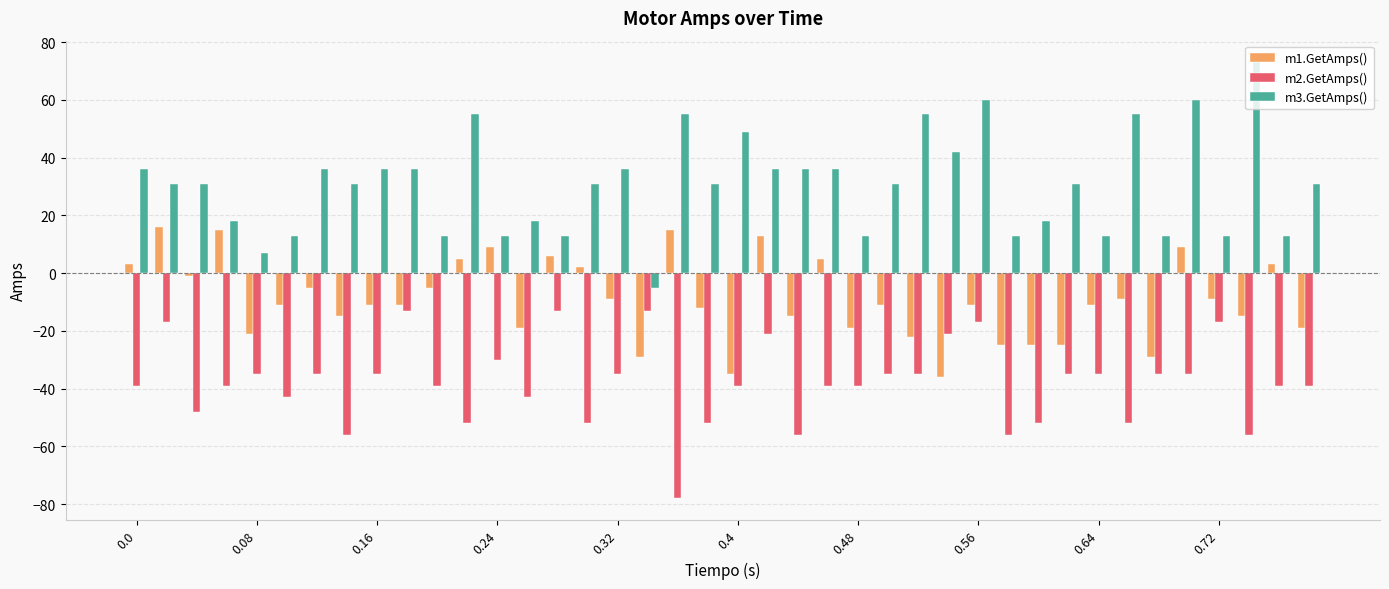

Which series has the largest total across all categories?

m3.GetAmps()